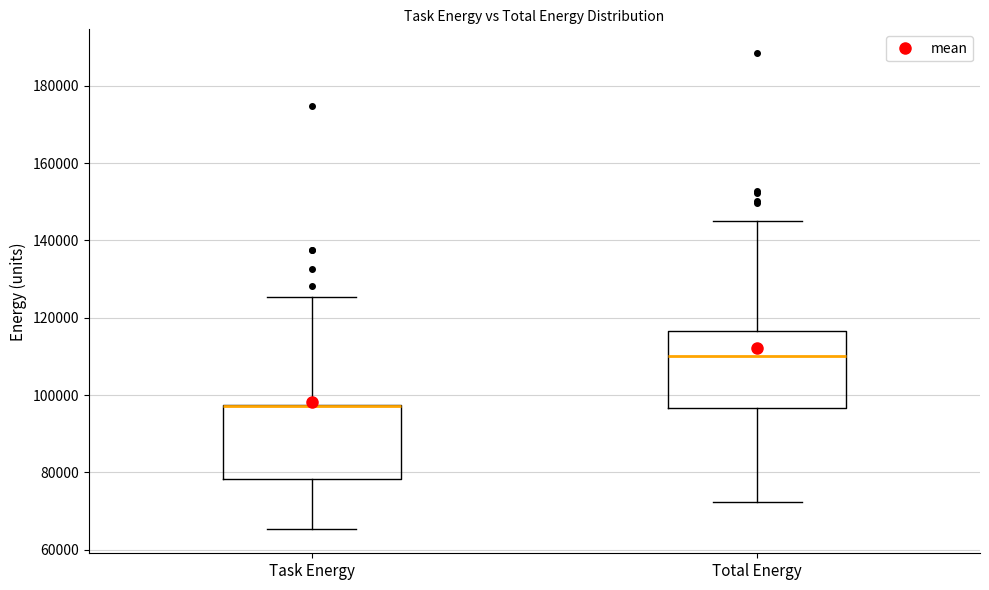

Reading left to right, transcribe this box plot: for each box, give where its median line is, the range the box spans, and where its two whiskers end, as read against the y-axis. The values are not printed on the chart, so give them approximately, as read against the axis.

Task Energy: median 98000 (drawn on the box's upper edge), box 78000 to 98000, whiskers 66000 to 126000
Total Energy: median 110000, box 96000 to 116000, whiskers 72000 to 144000